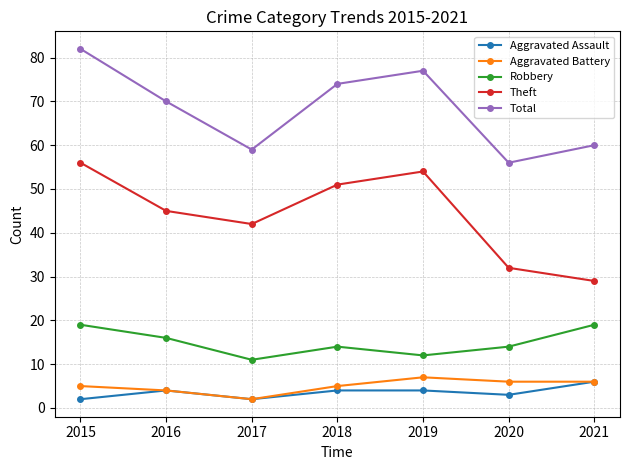

In Total, how many points are higher than both neighbors (excluding endpoints)?

1